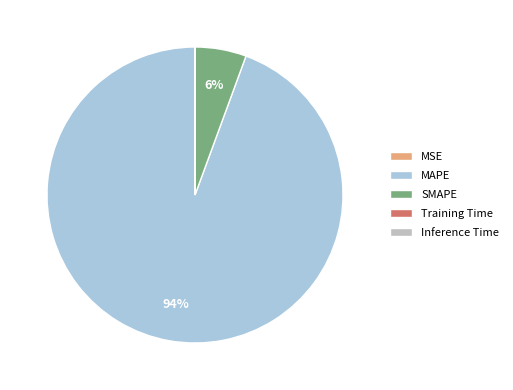

The MAPE slice represents 94% of the pie. True or false?

True